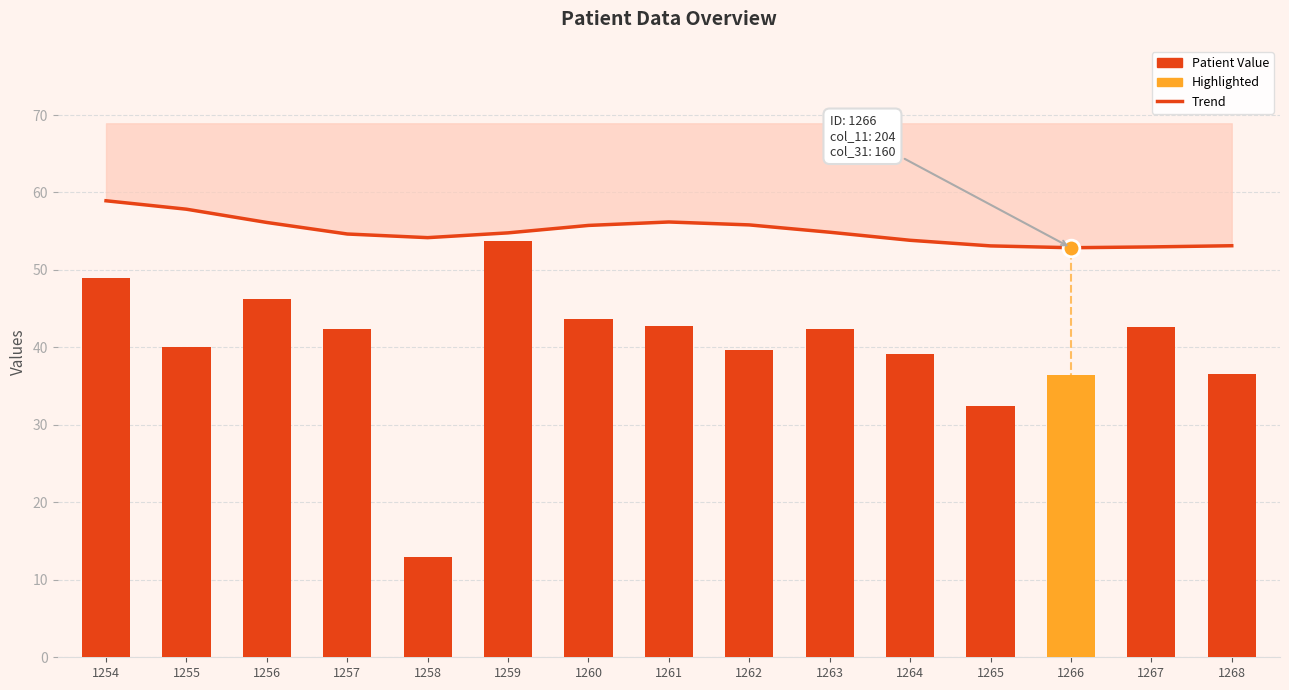

List the labels in order of Trend value, largest first.

1254, 1255, 1261, 1256, 1262, 1260, 1263, 1259, 1257, 1258, 1264, 1268, 1265, 1267, 1266